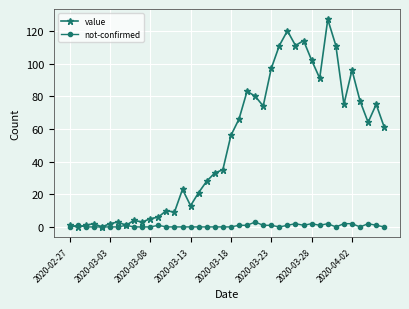

True or false: not-confirmed has more than 0 interior local peaks.

True